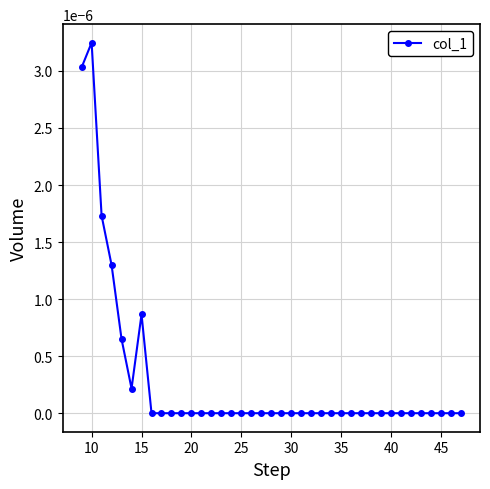

True or false: the data has more than 1 interior local peaks.

True